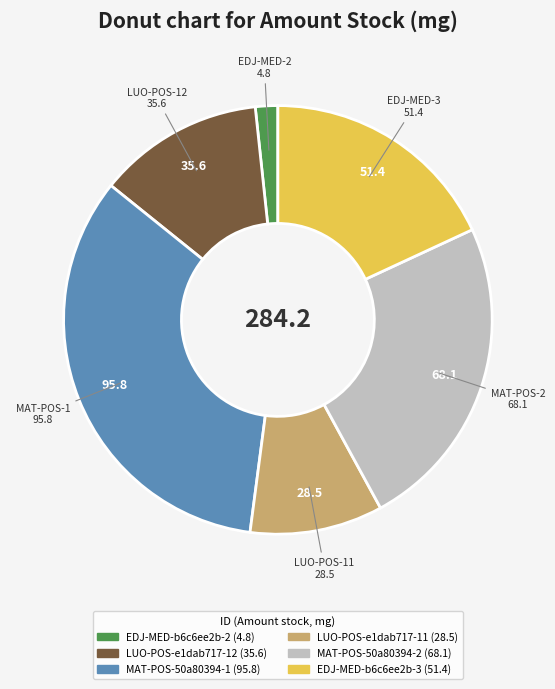

What is the smallest slice in the pie chart?

EDJ-MED-b6c6ee2b-2